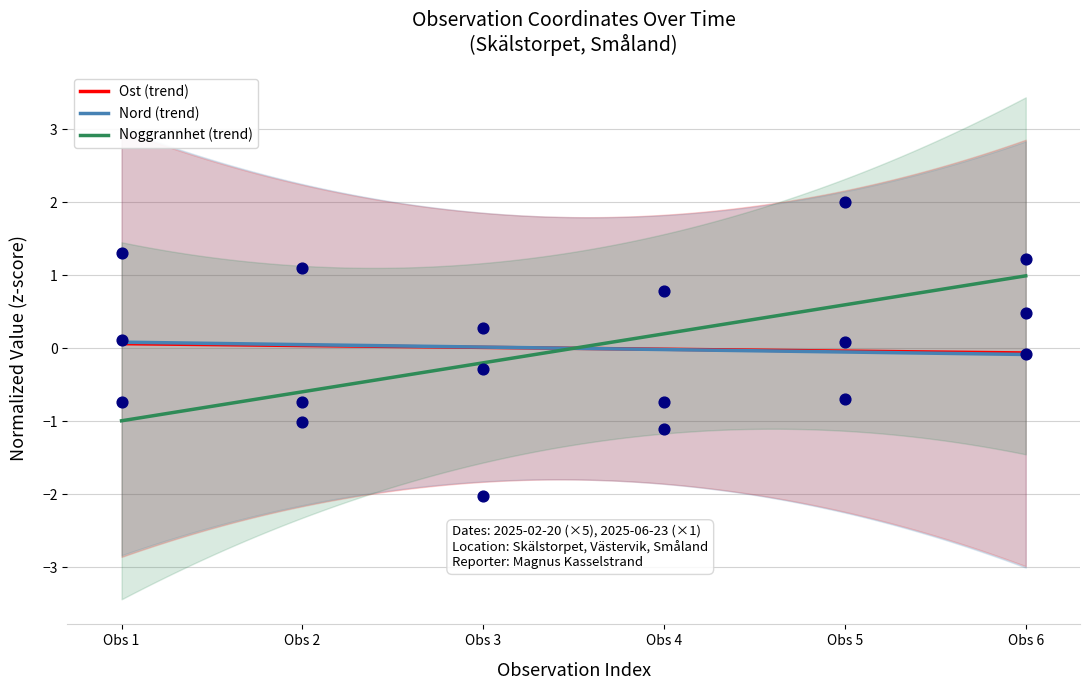

The value of Noggrannhet (trend) at Obs 6 is 1.7. True or false?

False